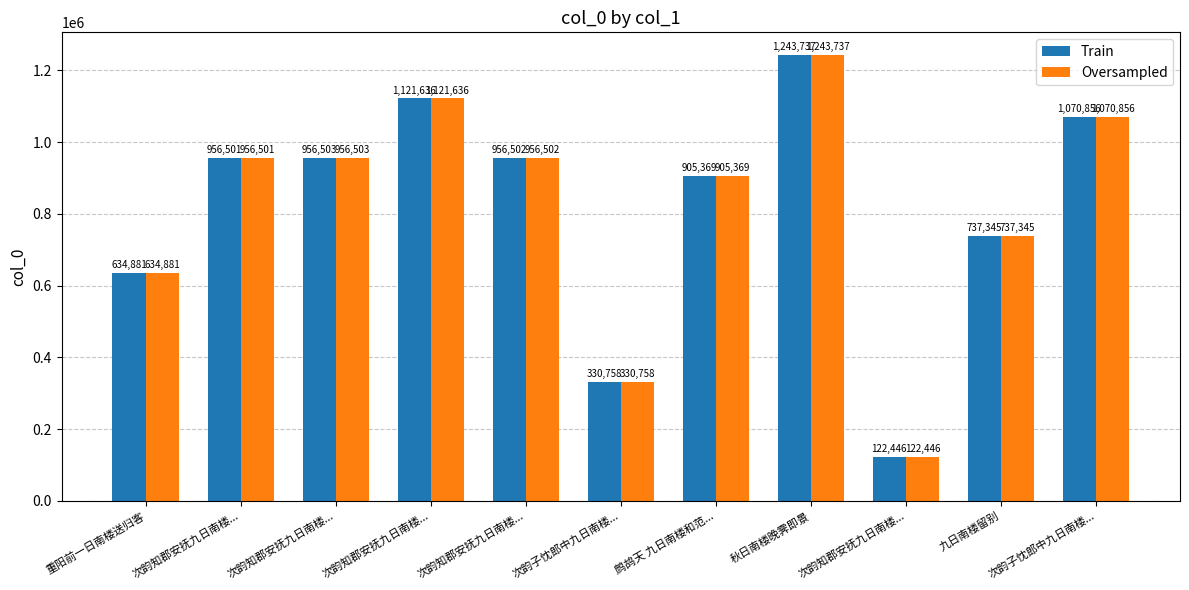

What is the label of the 3rd bar from the left?

次韵知郡安抚九日南楼...